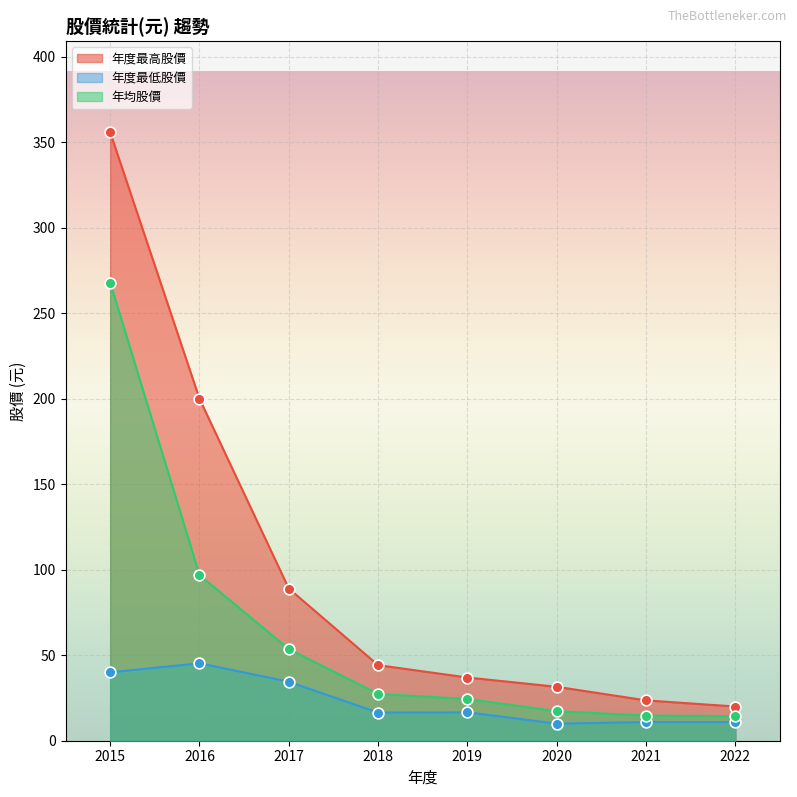

At how many categories does at least one series exceed 128?

2